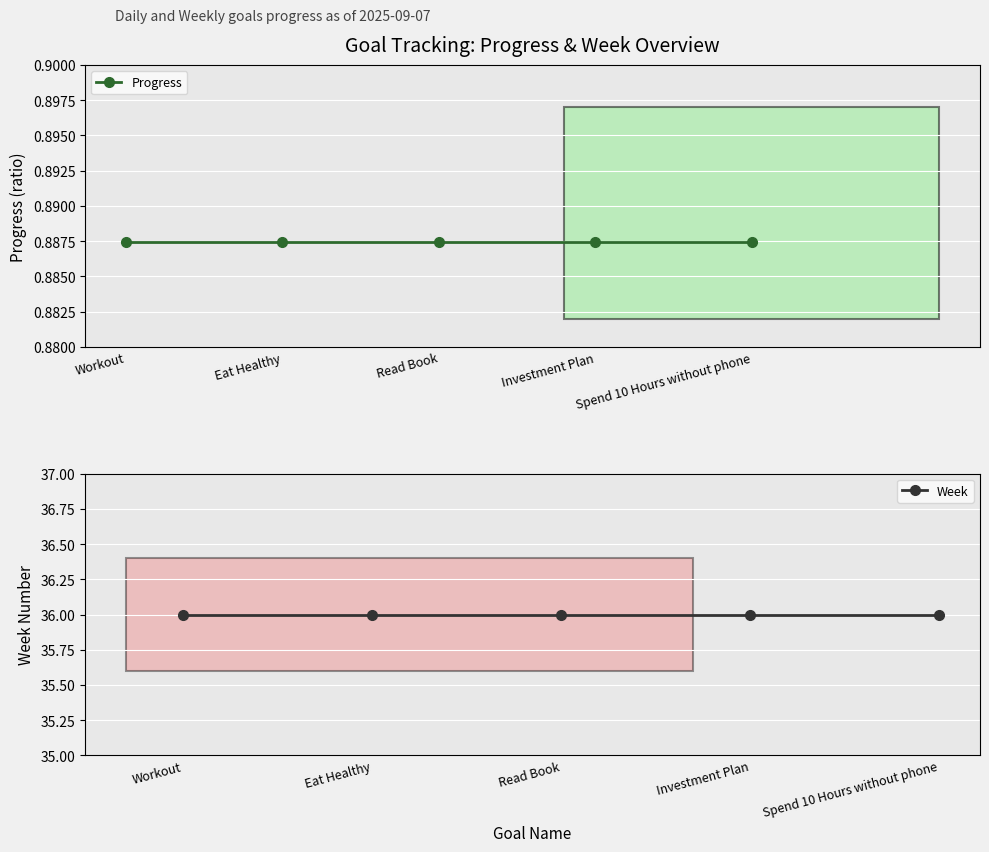

What position from the left is Workout?

1